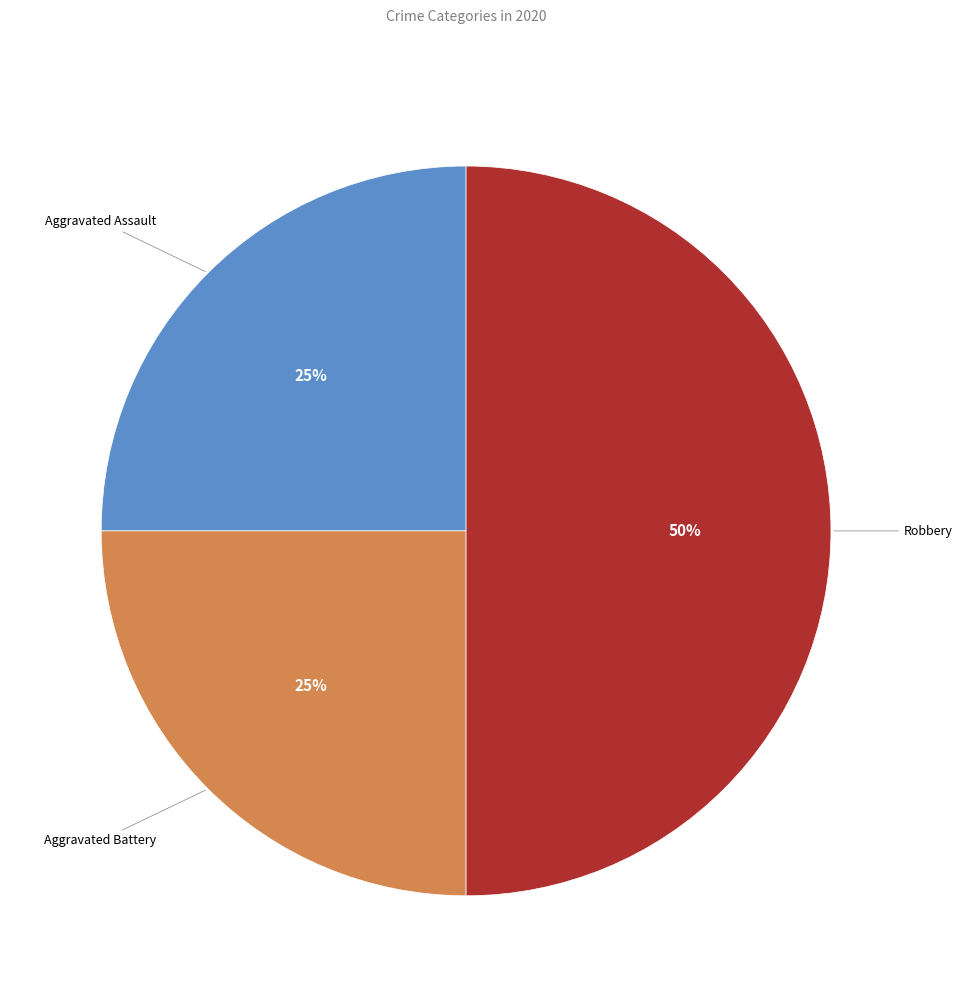

What is the largest slice in the pie chart?

Robbery